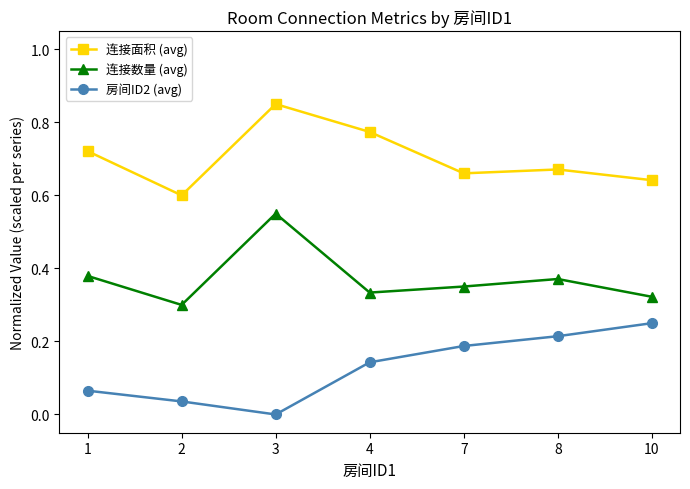

At 4, list the series in order from largest to smallest.

连接面积 (avg), 连接数量 (avg), 房间ID2 (avg)